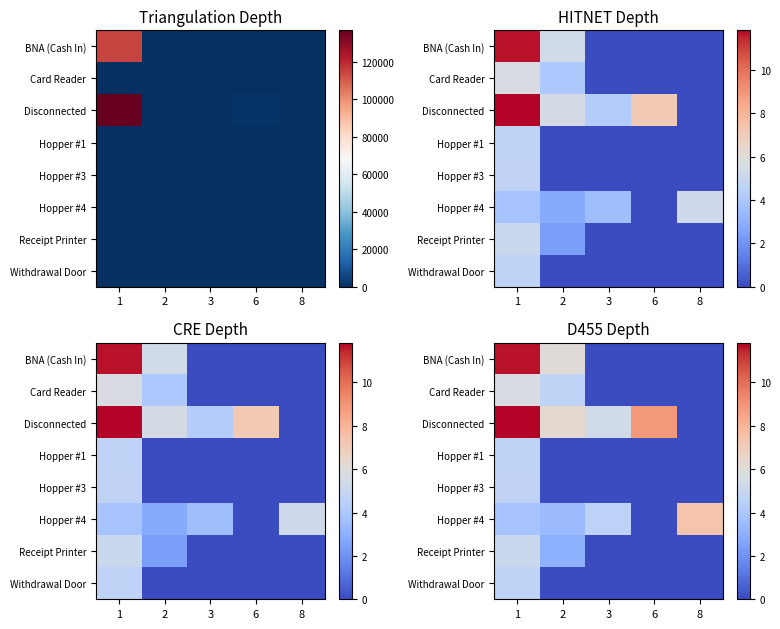

The Hopper #3 series shows 0.0 at 3. True or false?

True